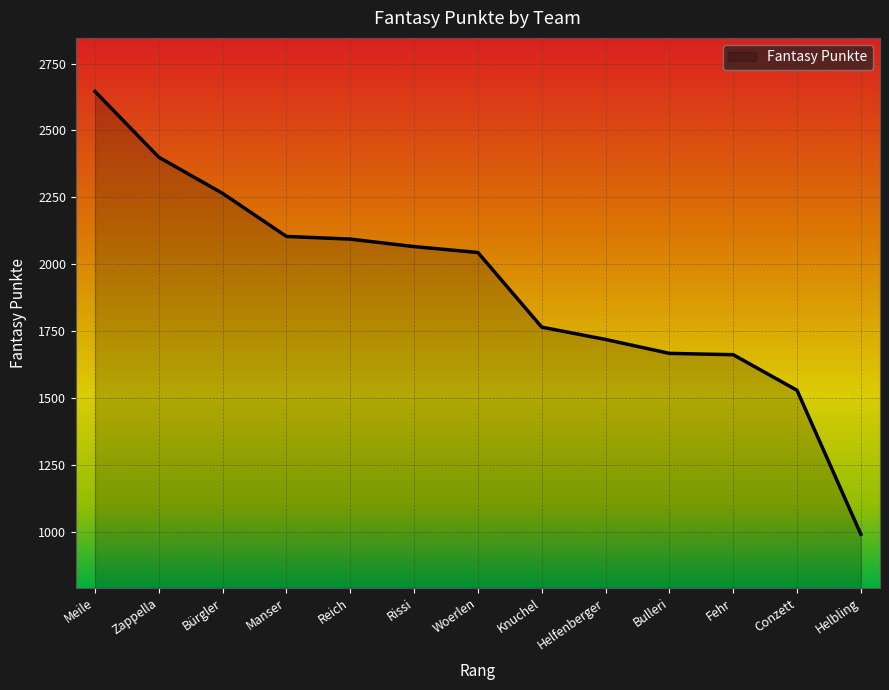

What is the difference between the values at Knuchel and Helfenberger?

46